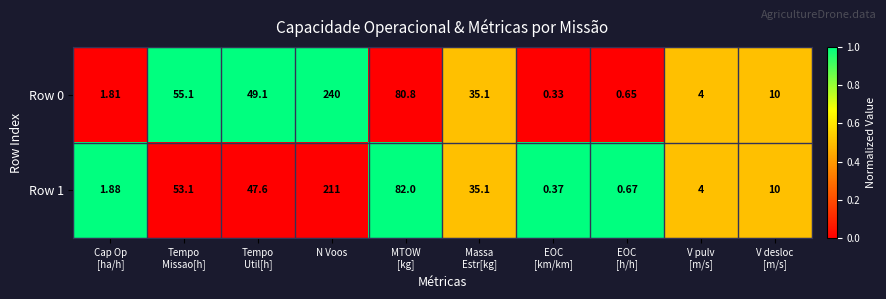

At how many categories does at least one series exceed 0?

10